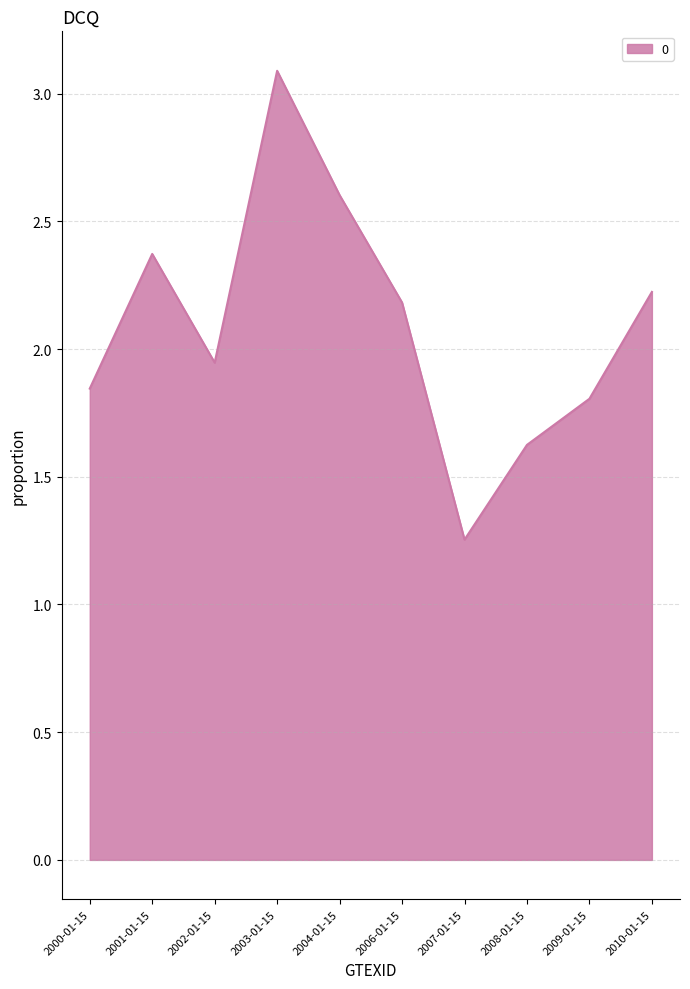

What is the change in value from 2003-01-15 to 2009-01-15?

-1.3